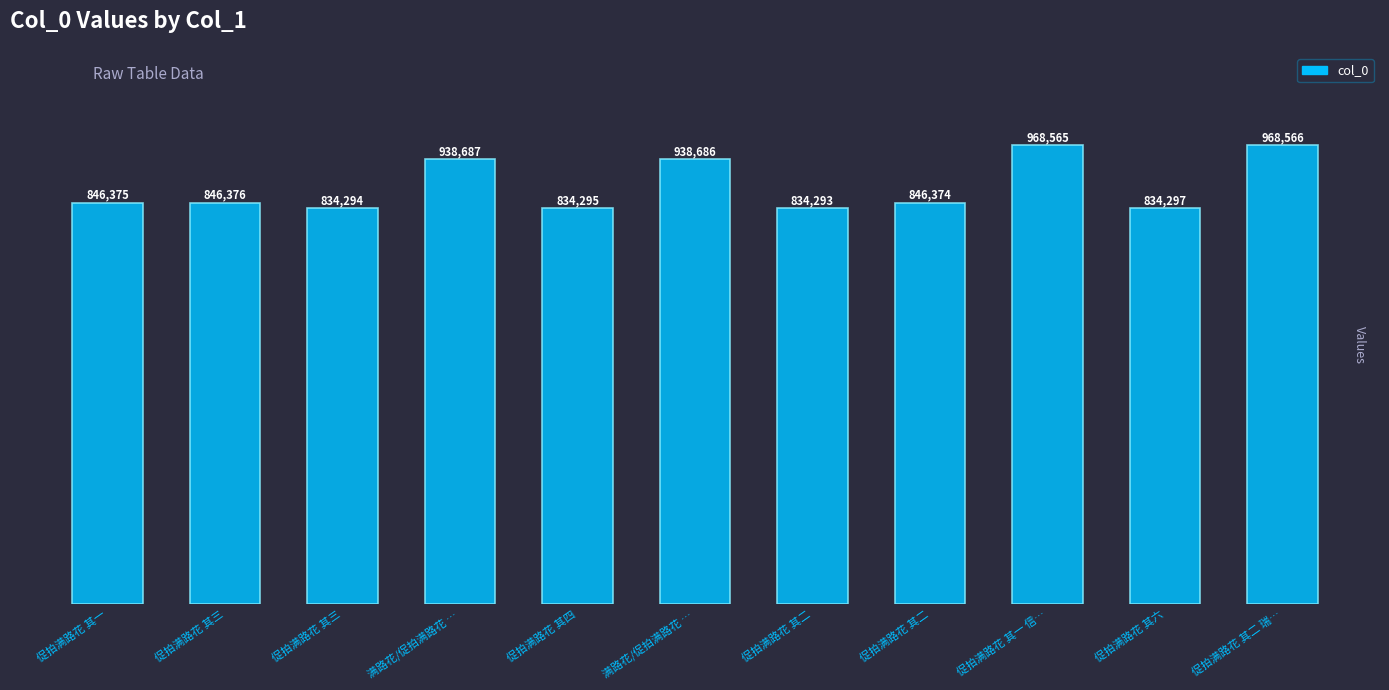

What is the smallest value displayed?

834293